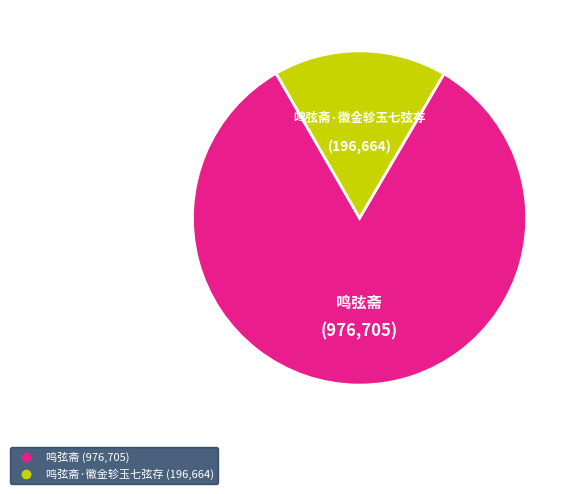

Is there any slice that represents more than half of the pie?

Yes